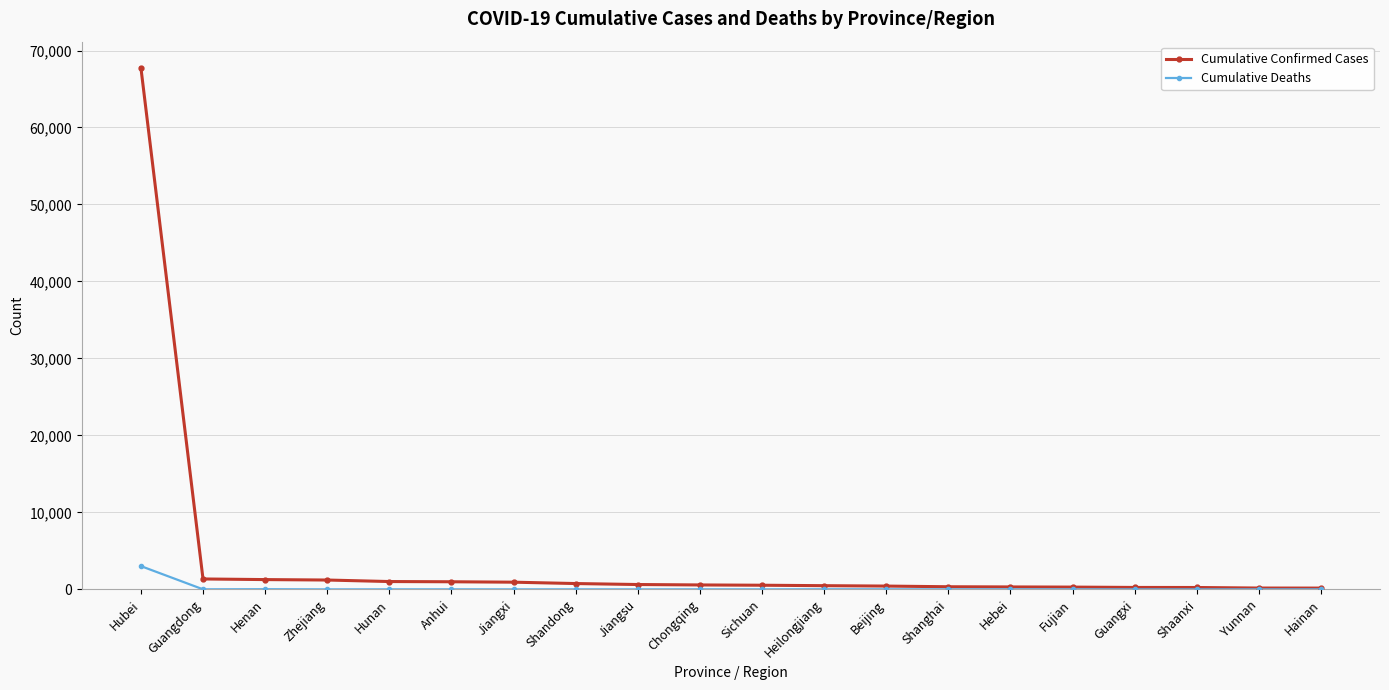

What is the label of the 12th point from the left?

Heilongjiang